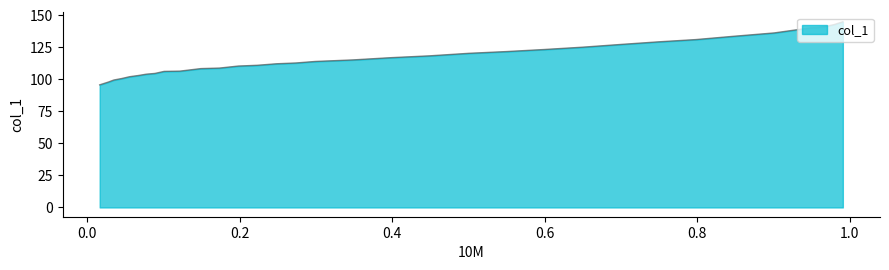

What is the difference between the values at 0.198 and 0.0277?

12.5